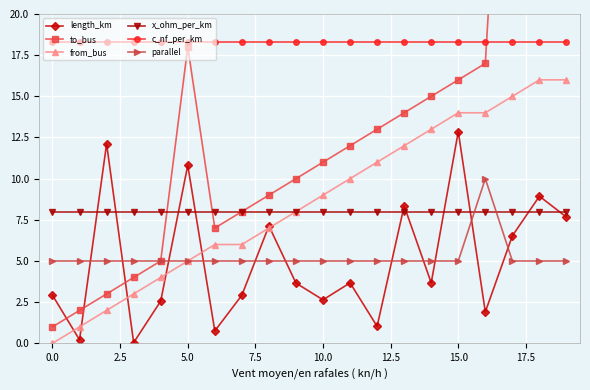

What is the minimum value for x_ohm_per_km?

8.0